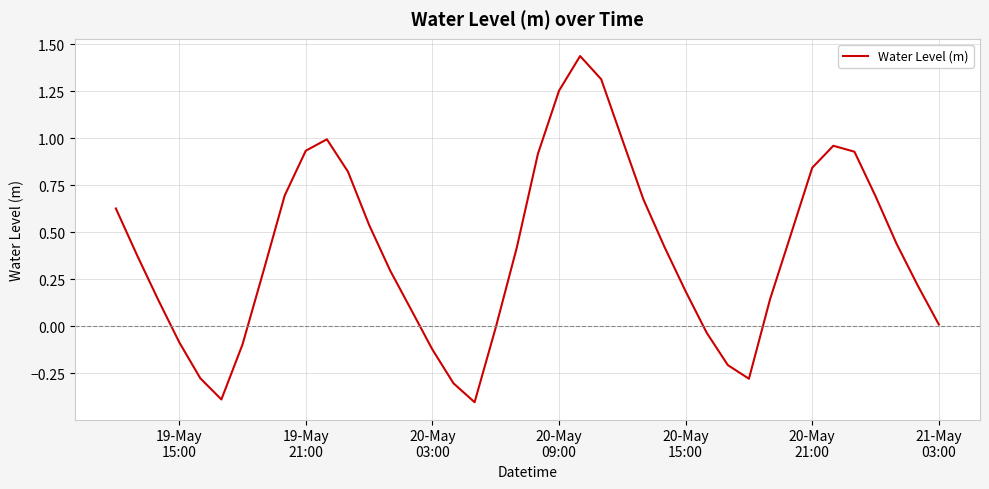

What is the difference between the maximum and minimum values?

1.8